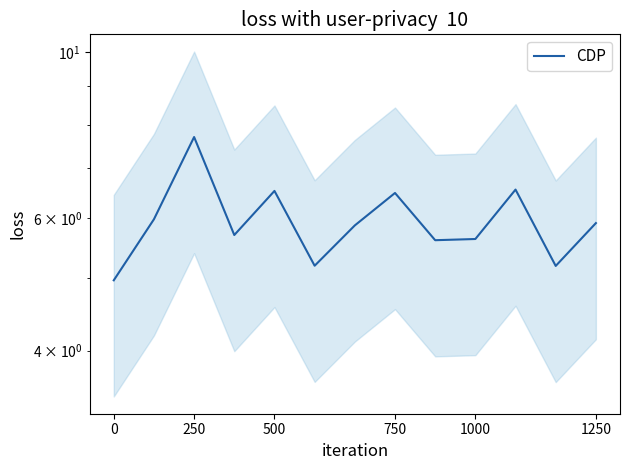

Does the chart display data point markers on the line(s)?

No